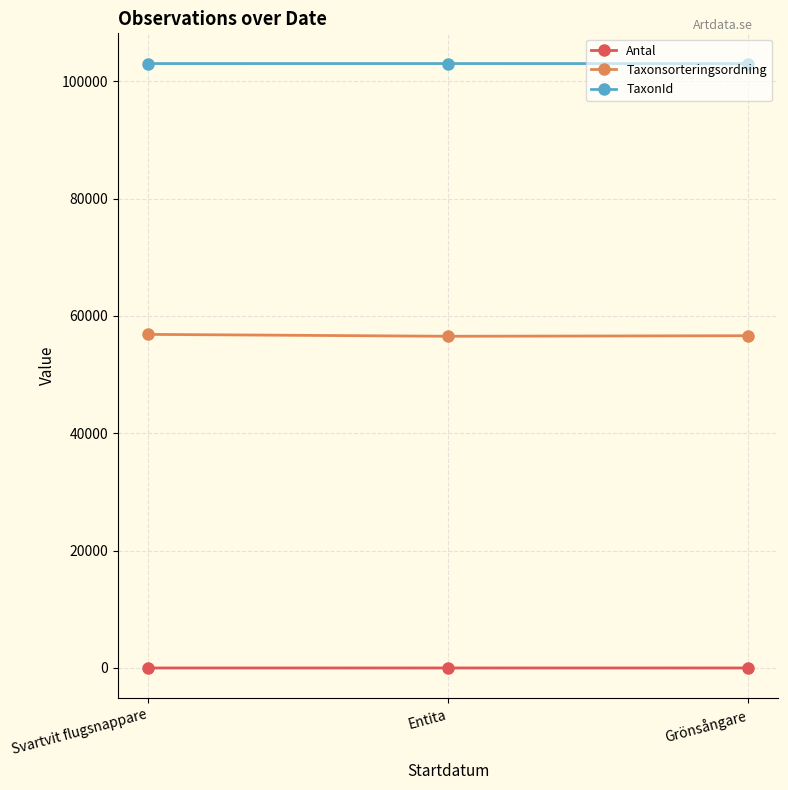

Is it true that TaxonId equals 103012 at Grönsångare?

True